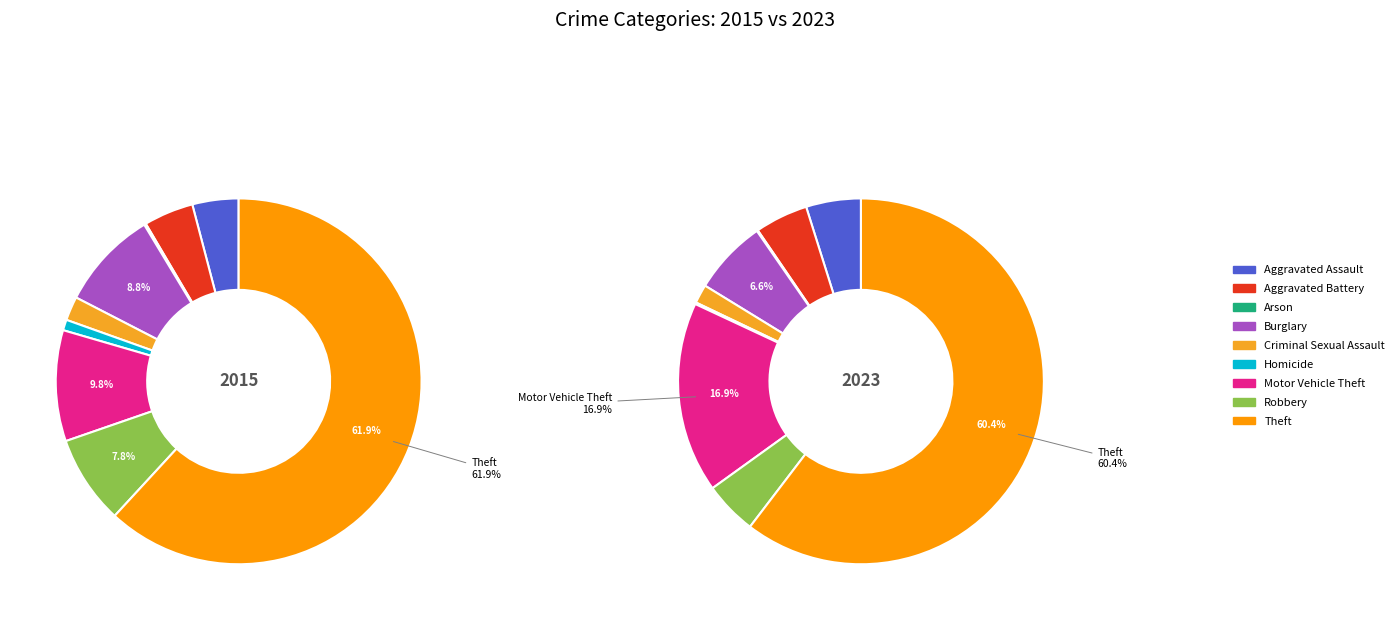

To the nearest percent, what is the combined percentage of Homicide and Burglary?

7%